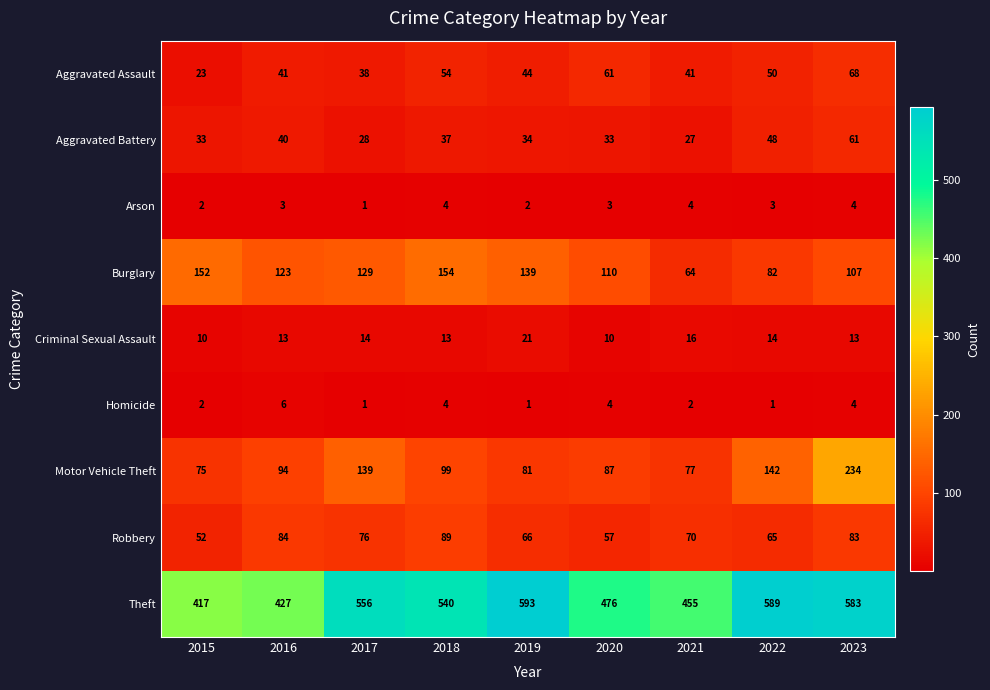

What is the difference between the highest and lowest values at 2023?

579